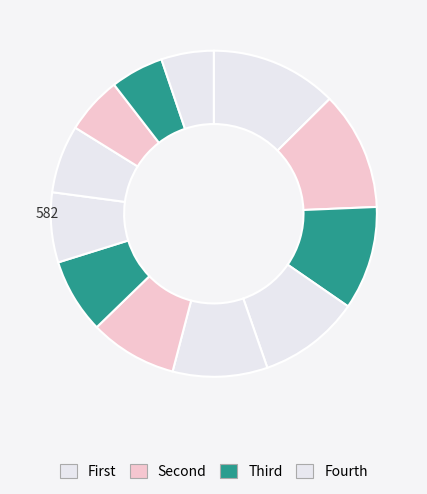

Count the number of slices in the pie.

12